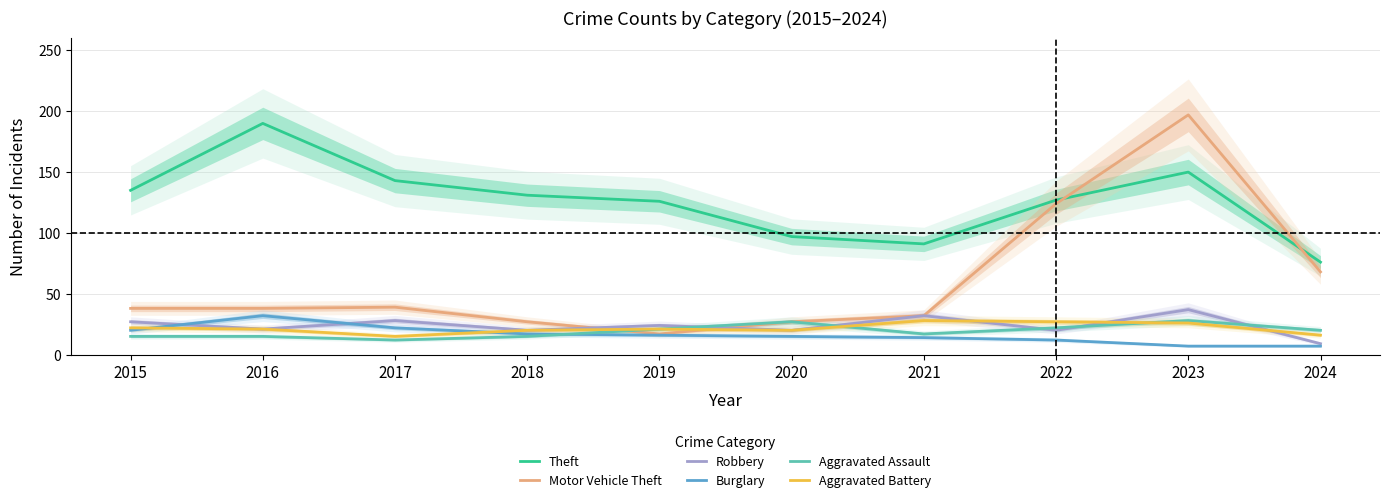

At which label is Theft closest to 133?

2015